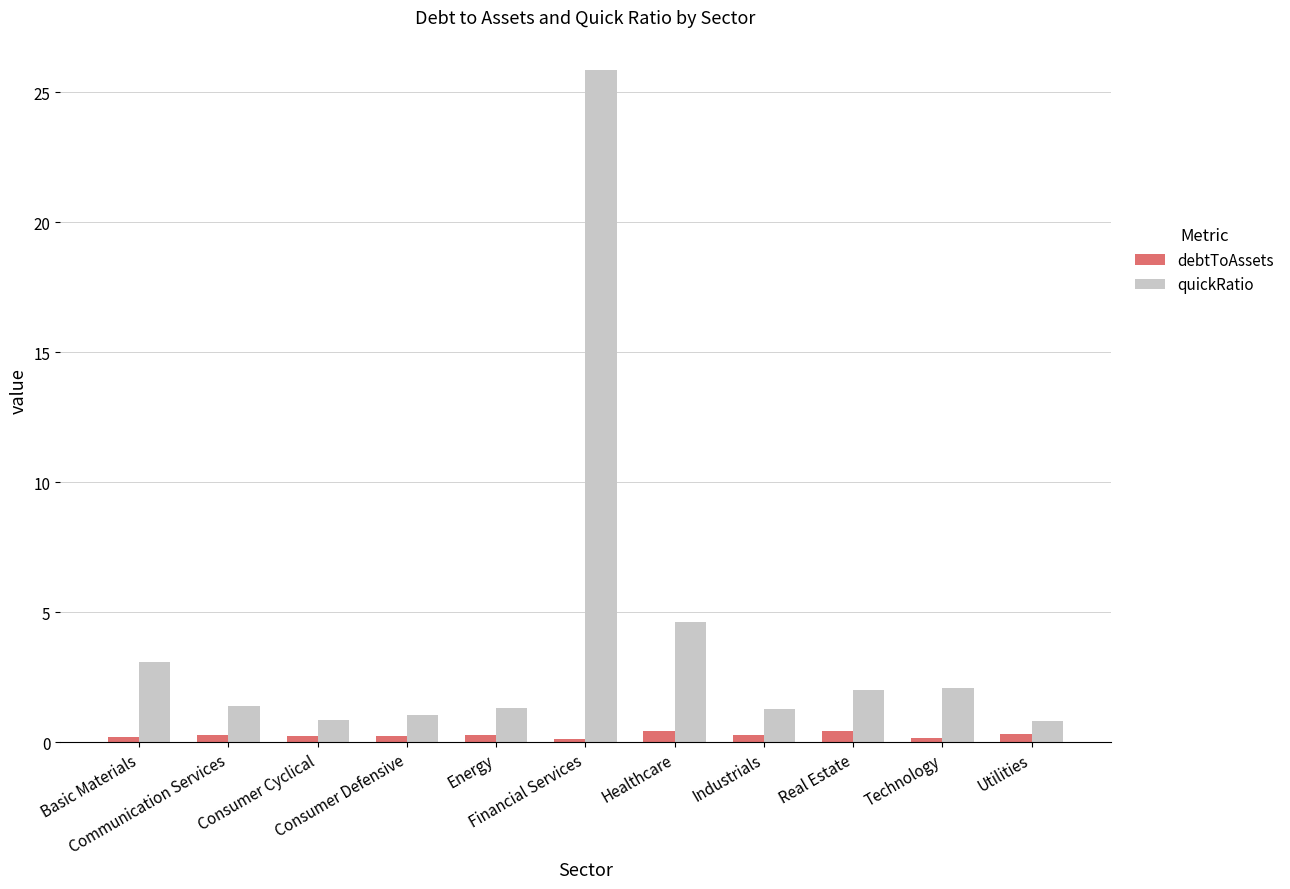

What is the sum of all debtToAssets values?

3.1